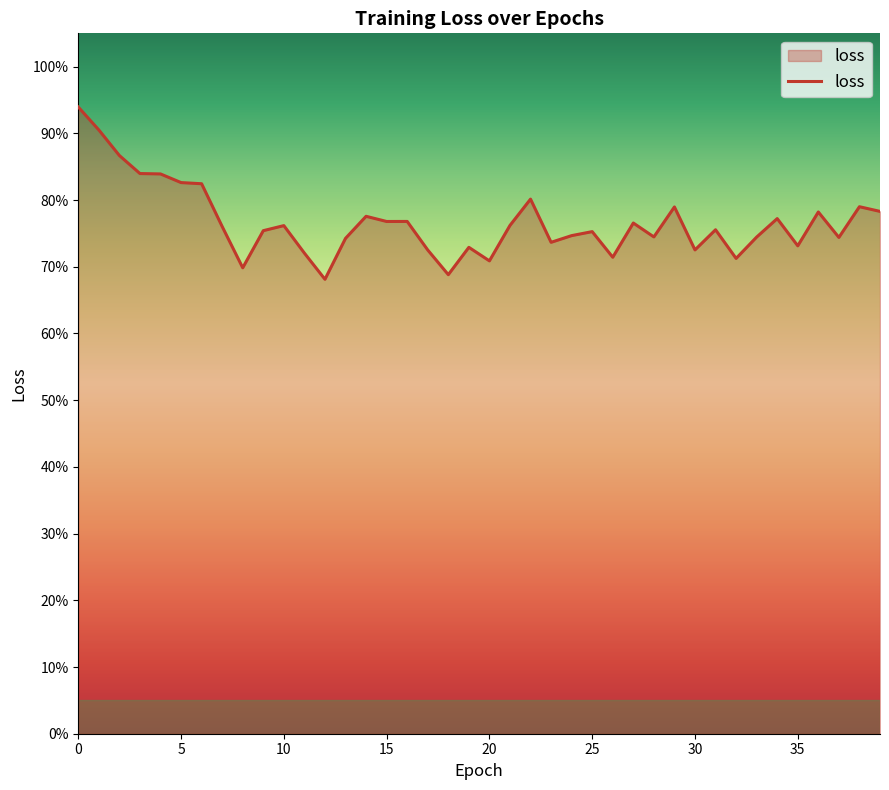

At which label is the value closest to 0?

12